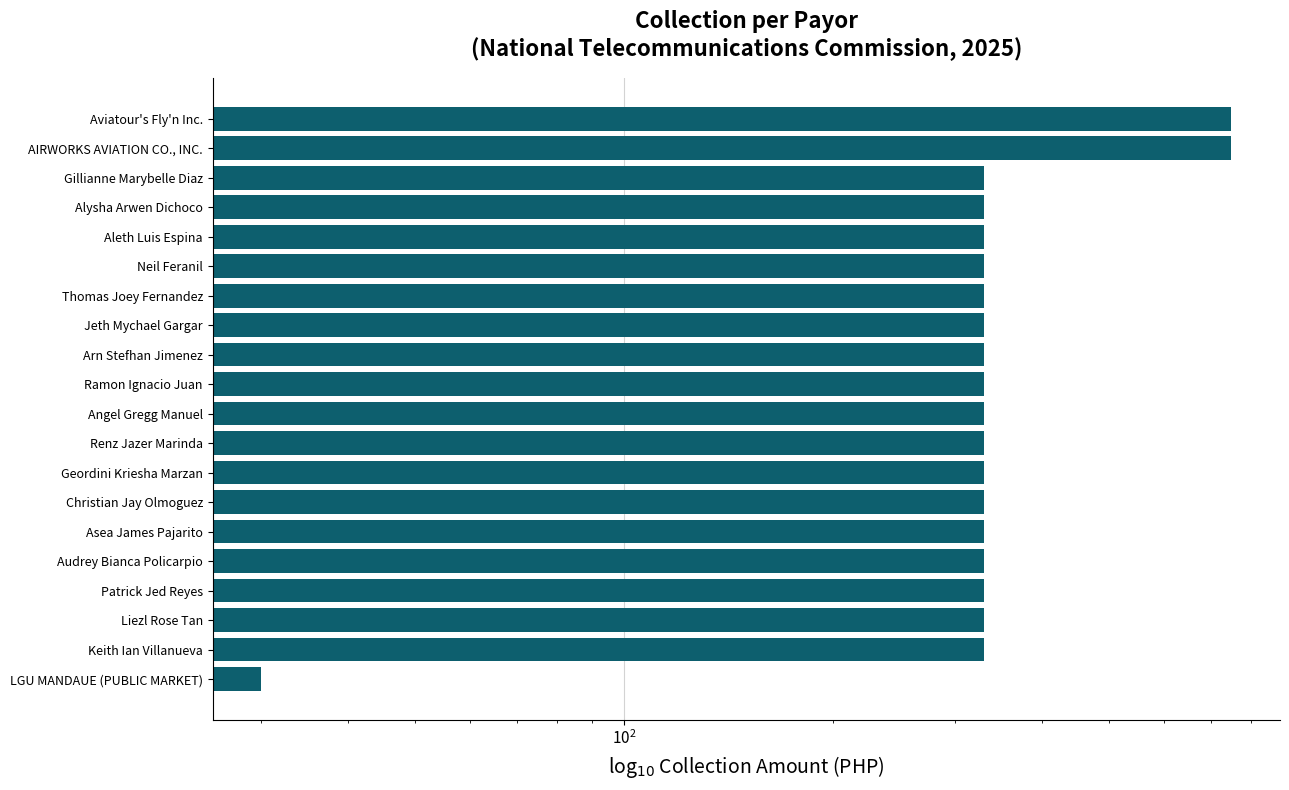

True or false: the data shows 330 at Thomas Joey Fernandez.

True